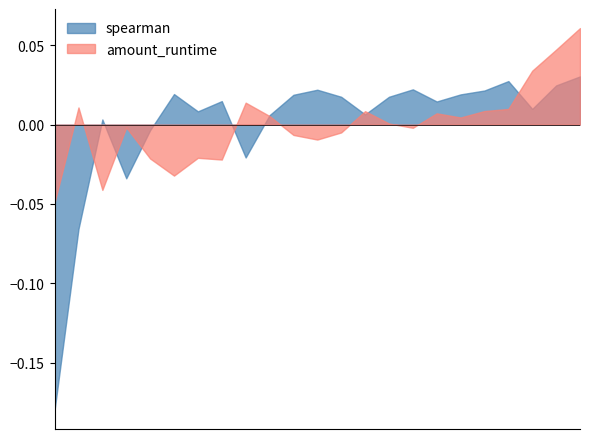

True or false: amount_runtime and spearman intersect in this chart.

True